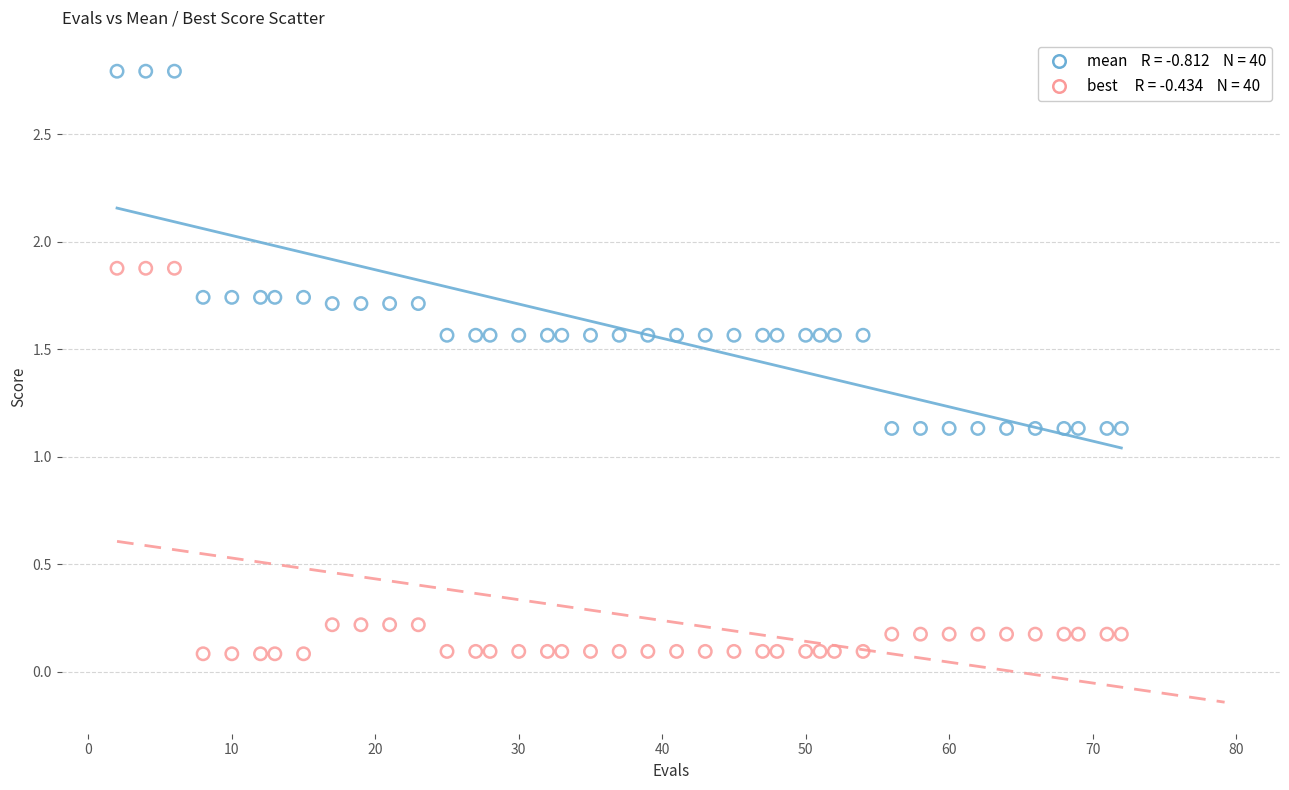

Across all data points, what is the range of Y values (max minus min)?

2.7